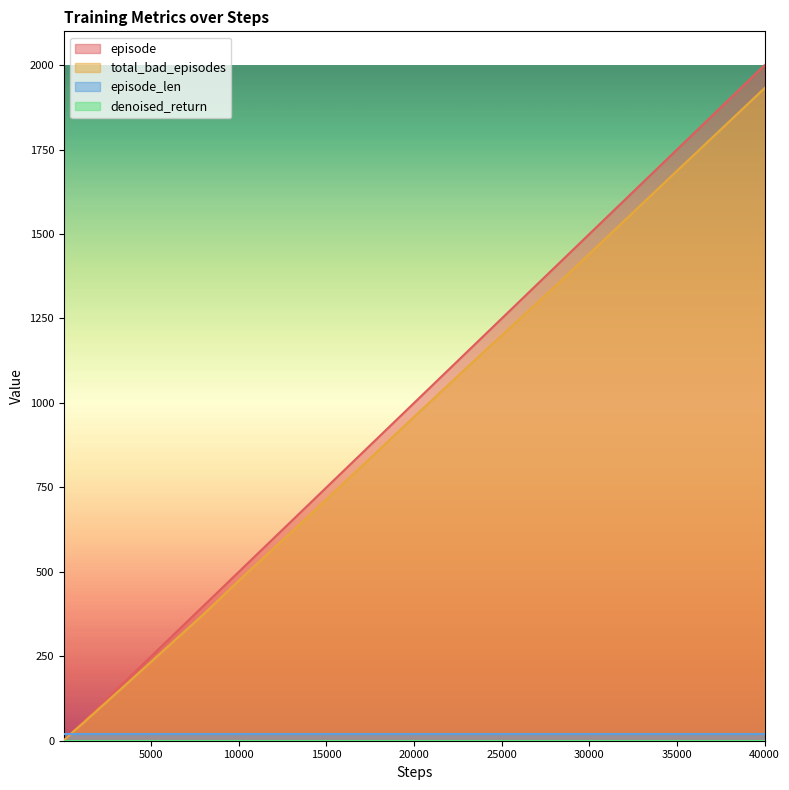

Is it true that total_bad_episodes equals 4 at 160?

False